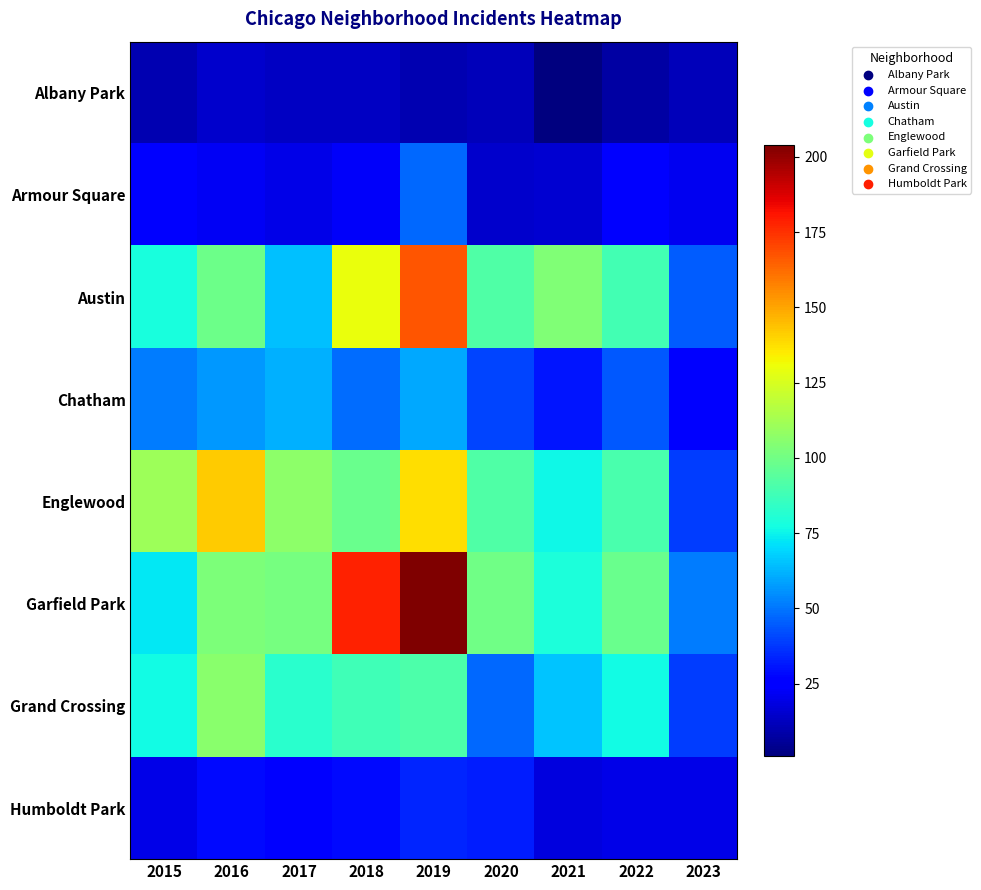

Reading right to left, transcribe all the data shown in this chart.

Albany Park: 2023=12	2022=8	2021=1	2020=12	2019=10	2018=13	2017=13	2016=15	2015=10
Armour Square: 2023=21	2022=27	2021=16	2020=15	2019=47	2018=23	2017=20	2016=22	2015=27
Austin: 2023=45	2022=89	2021=104	2020=92	2019=167	2018=130	2017=65	2016=99	2015=78
Chatham: 2023=24	2022=44	2021=31	2020=40	2019=60	2018=48	2017=62	2016=57	2015=51
Englewood: 2023=39	2022=90	2021=76	2020=92	2019=138	2018=98	2017=107	2016=142	2015=111
Garfield Park: 2023=51	2022=98	2021=79	2020=100	2019=204	2018=178	2017=101	2016=103	2015=73
Grand Crossing: 2023=39	2022=77	2021=66	2020=47	2019=91	2018=88	2017=82	2016=106	2015=77
Humboldt Park: 2023=20	2022=20	2021=18	2020=32	2019=34	2018=28	2017=25	2016=28	2015=20